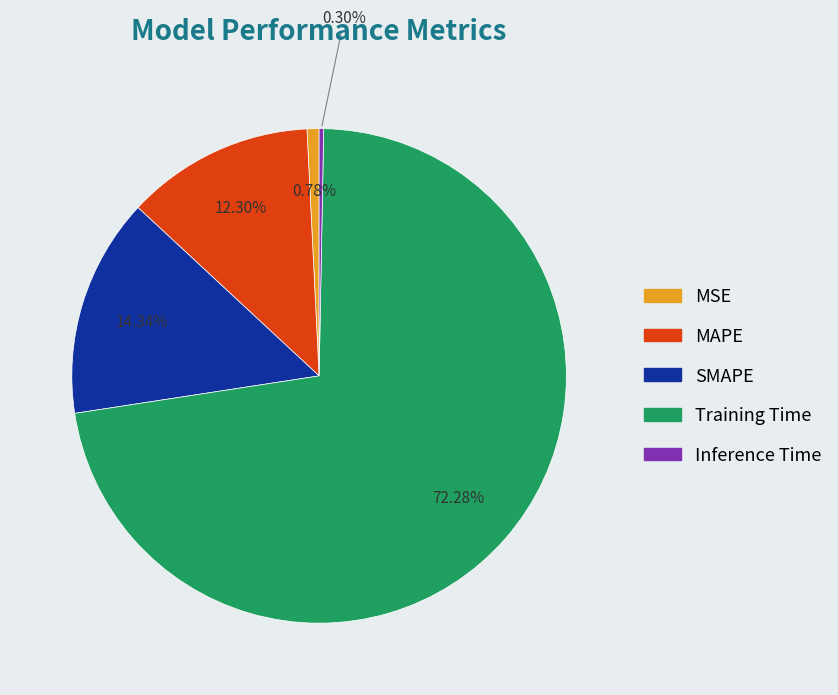

Count the number of slices in the pie.

5